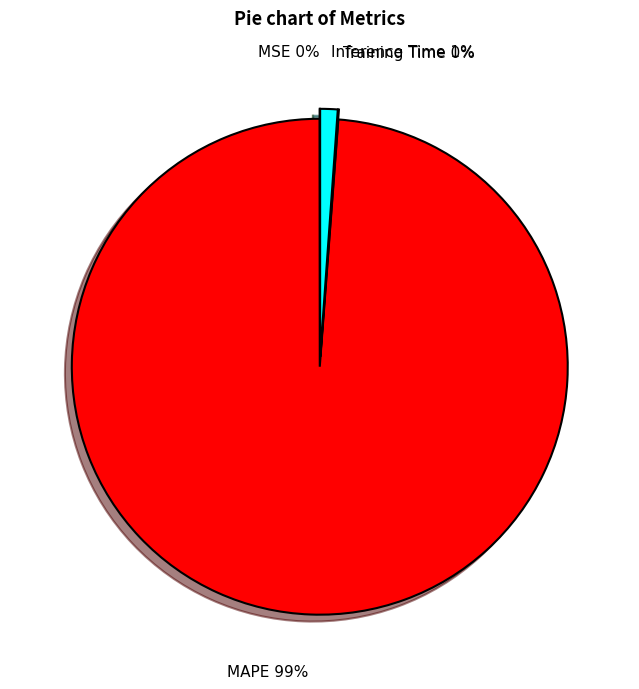

Which category has the biggest portion of the pie?

MAPE